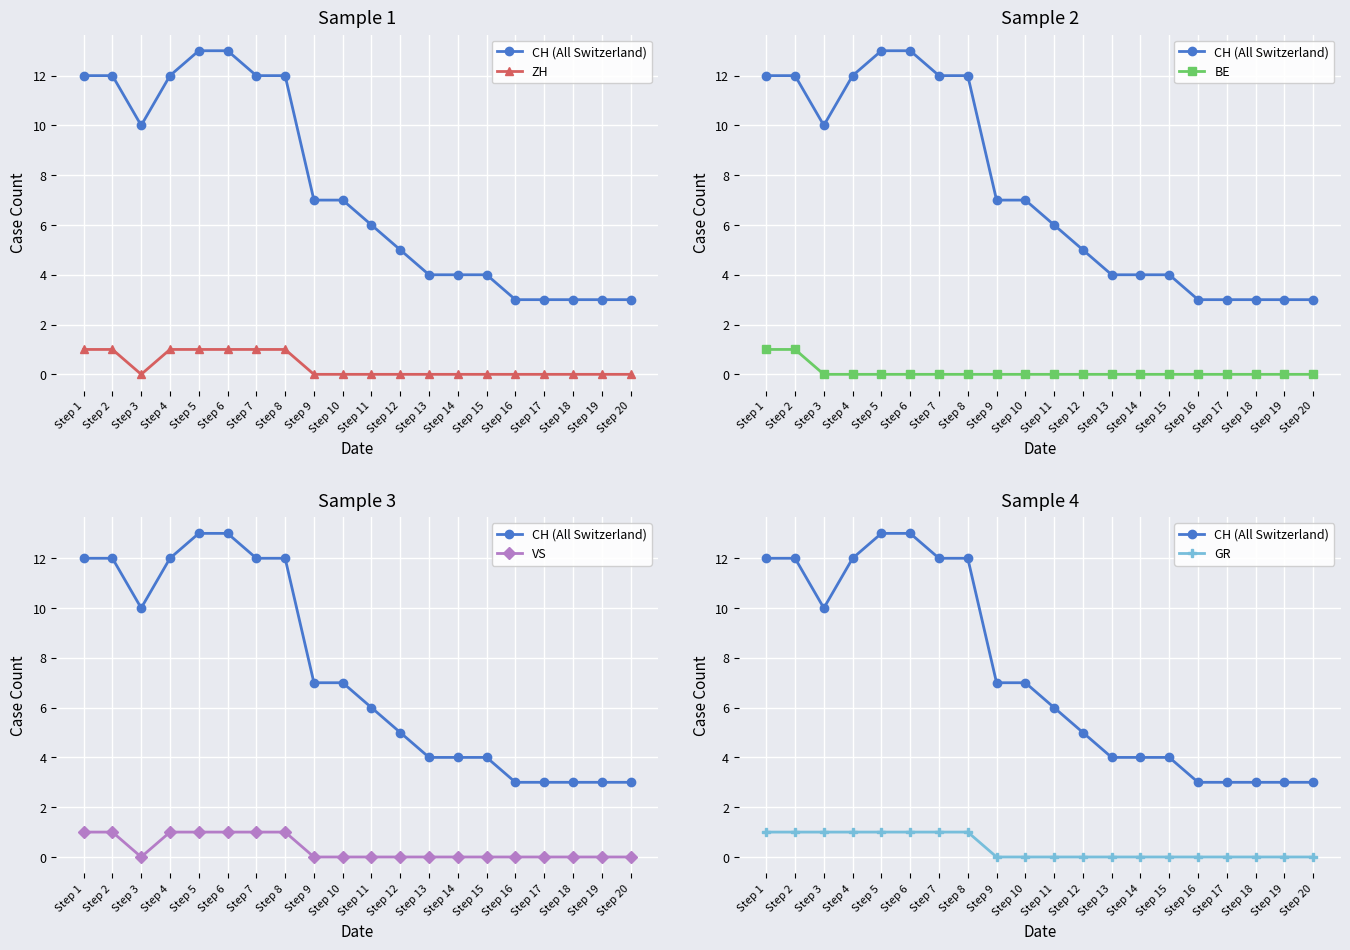

How many lines are shown in the chart?

5